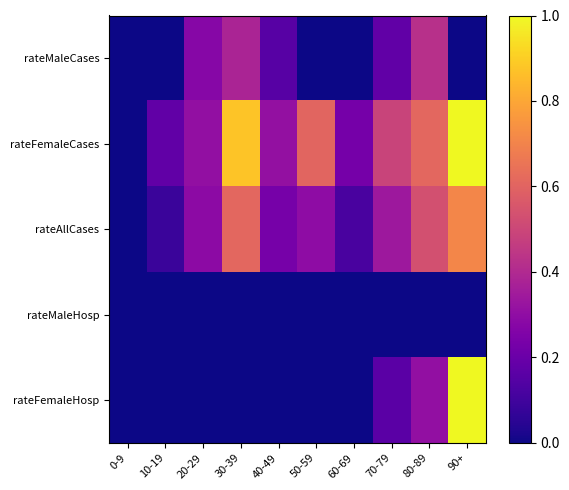

At how many categories does at least one series exceed 0?

9